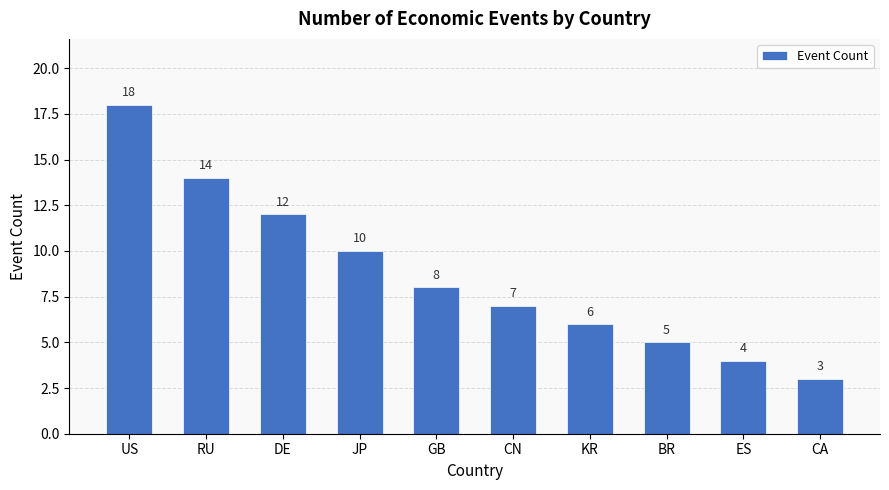

What is the label of the 3rd bar from the left?

DE